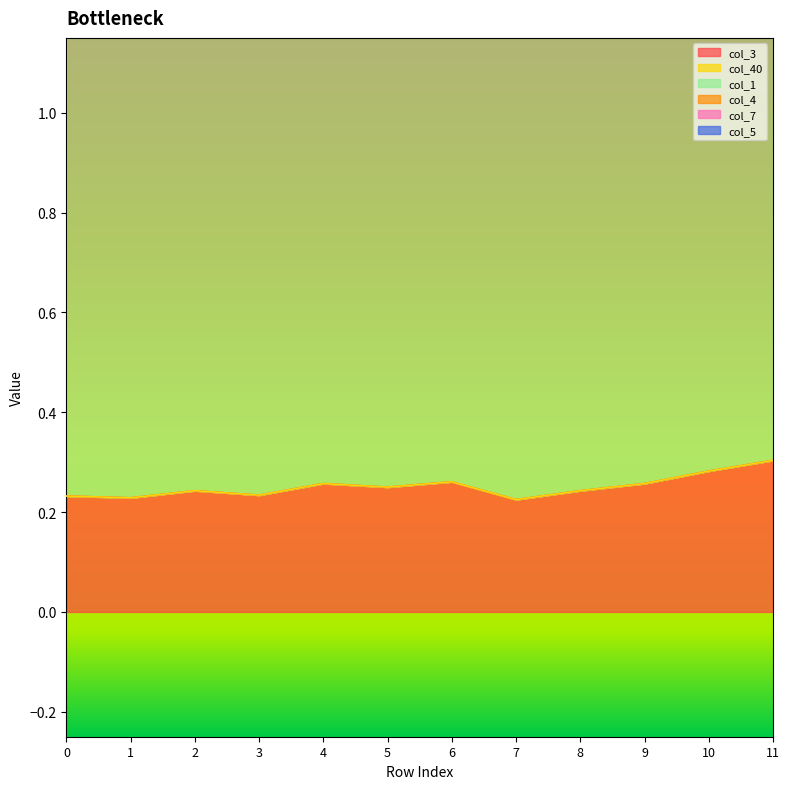

Between 2 and 11, which is larger?

11